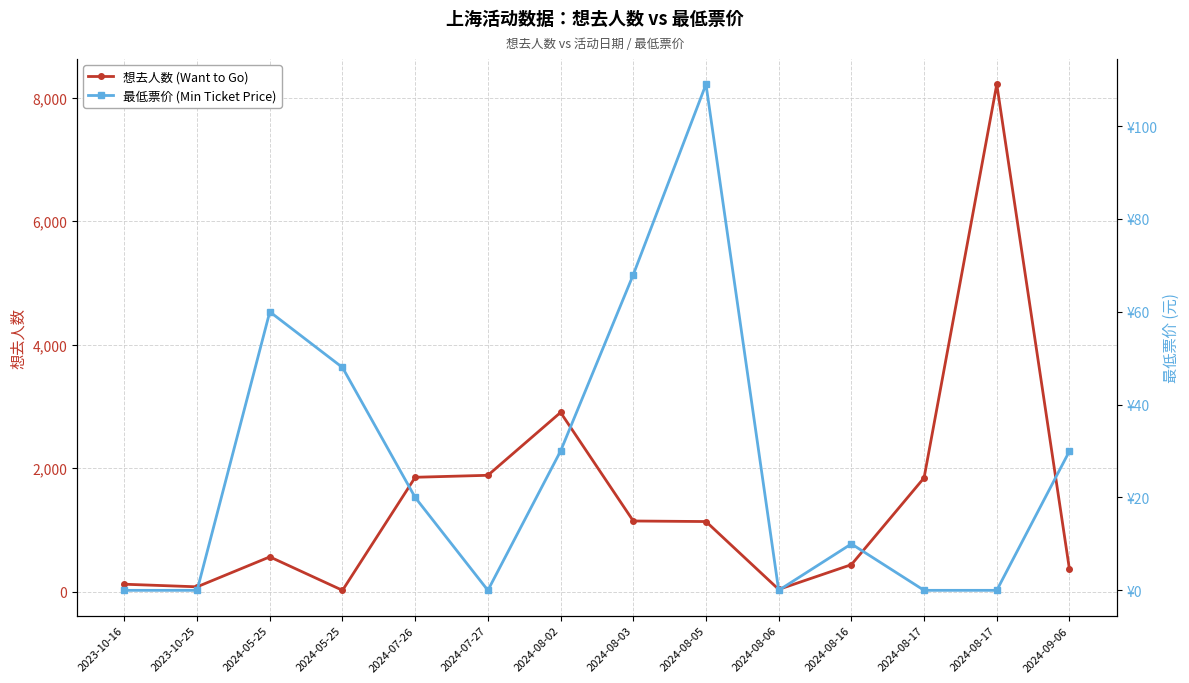

At how many categories does at least one series exceed 8140?

1